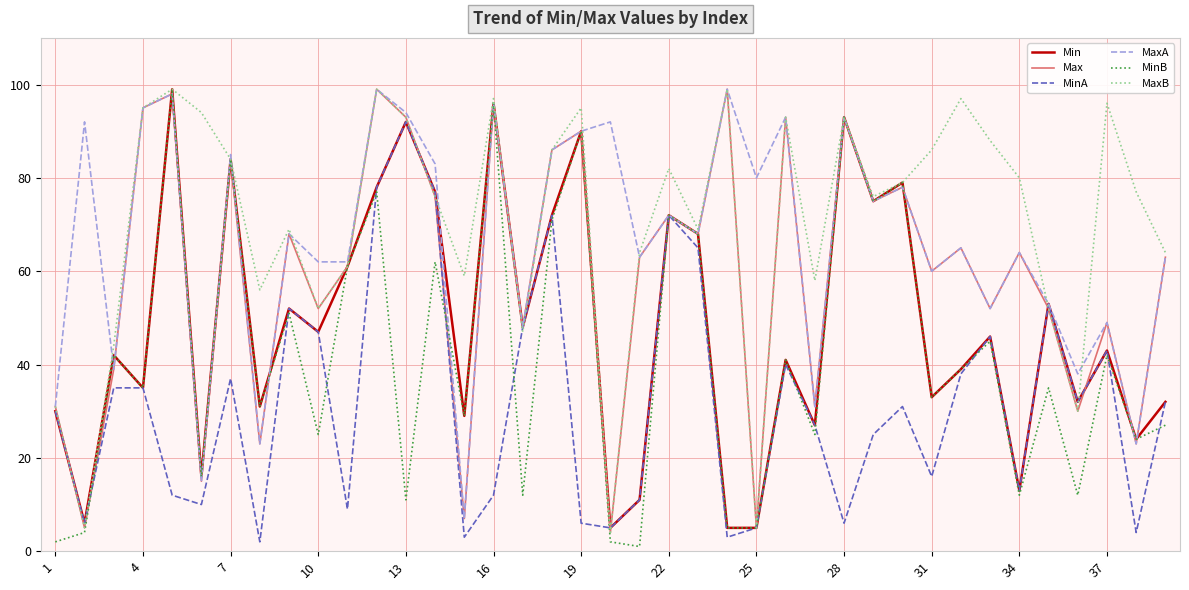

What is the maximum value for Min?

99